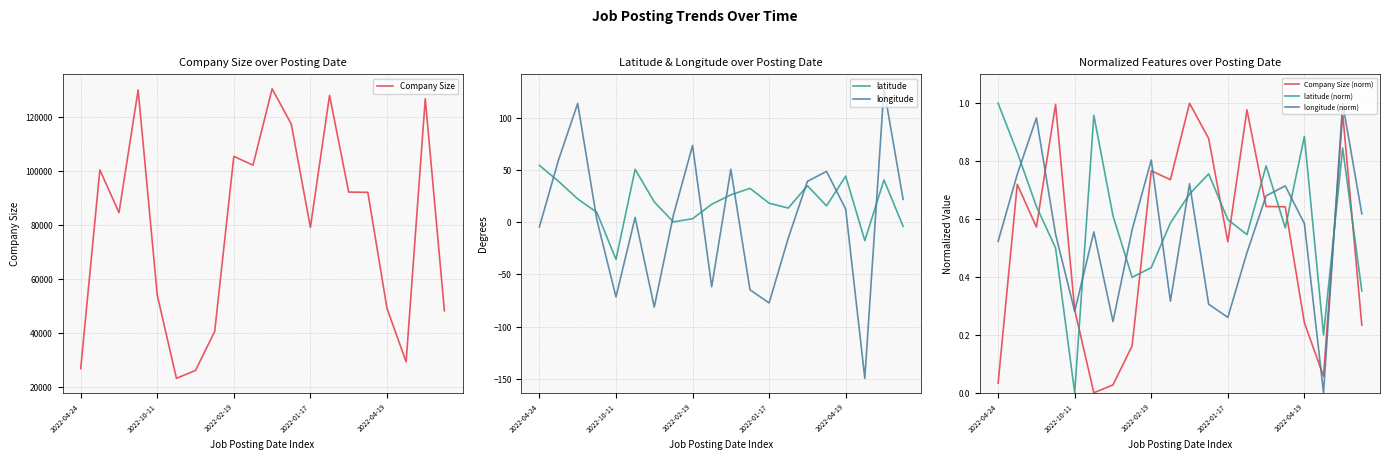

How many positive values does the Company Size (norm) series have?

19